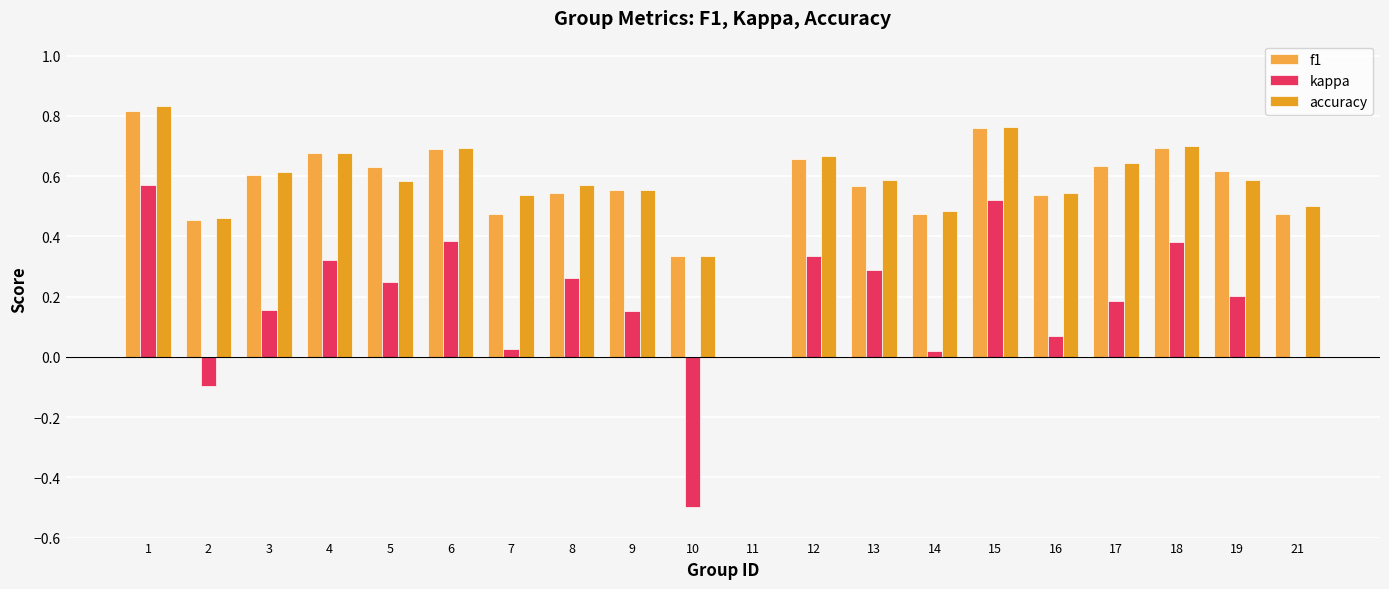

What is the spread (max minus min) of values at 8?

0.3